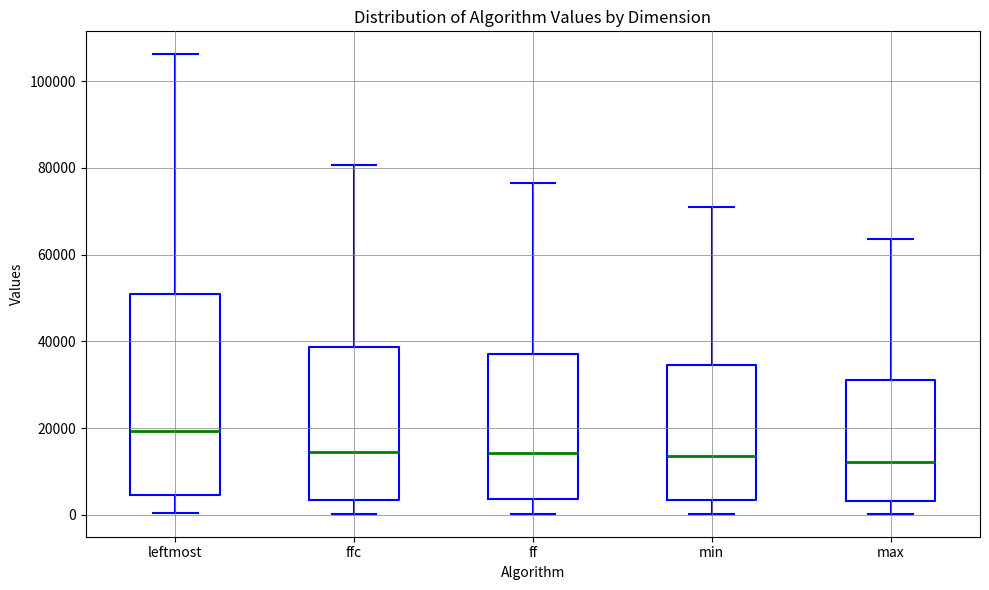

Reading left to right, read every box against the y-axis: the position of its median line, the range the box covers, and the ends of its whiskers. The values are not printed on the chart, so give them approximately, as read against the axis.

leftmost: median 20000, box 4000 to 52000, whiskers 0 to 106000
ffc: median 14000, box 4000 to 38000, whiskers 0 to 80000
ff: median 14000, box 4000 to 38000, whiskers 0 to 76000
min: median 14000, box 4000 to 34000, whiskers 0 to 70000
max: median 12000, box 4000 to 32000, whiskers 0 to 64000